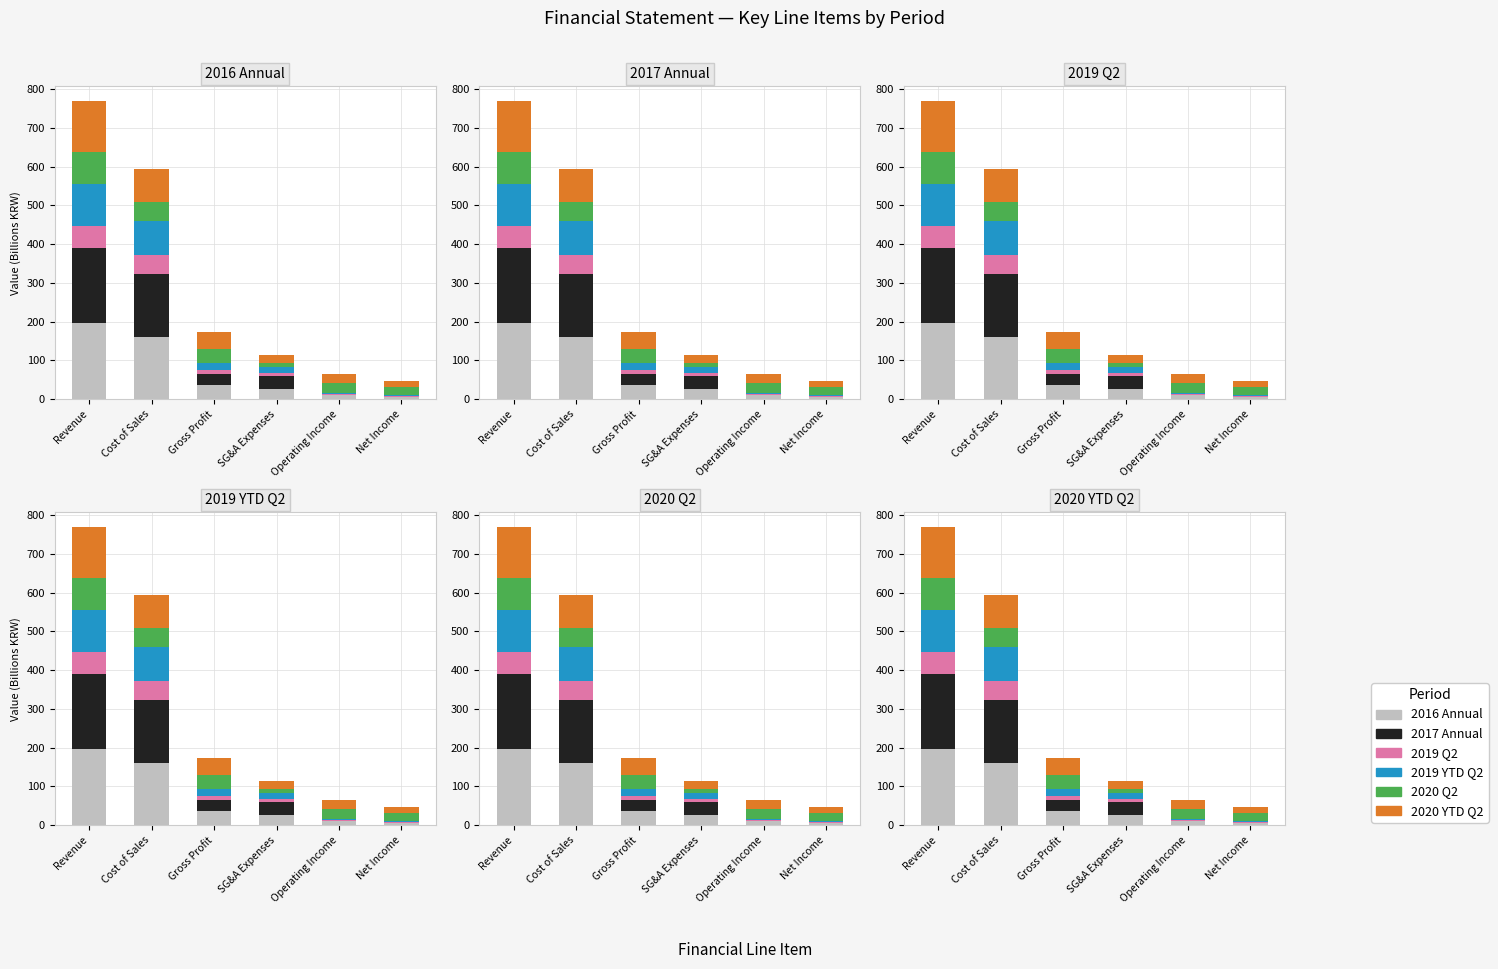

What value does the 2019 YTD Q2 series have at SG&A Expenses?

15.0